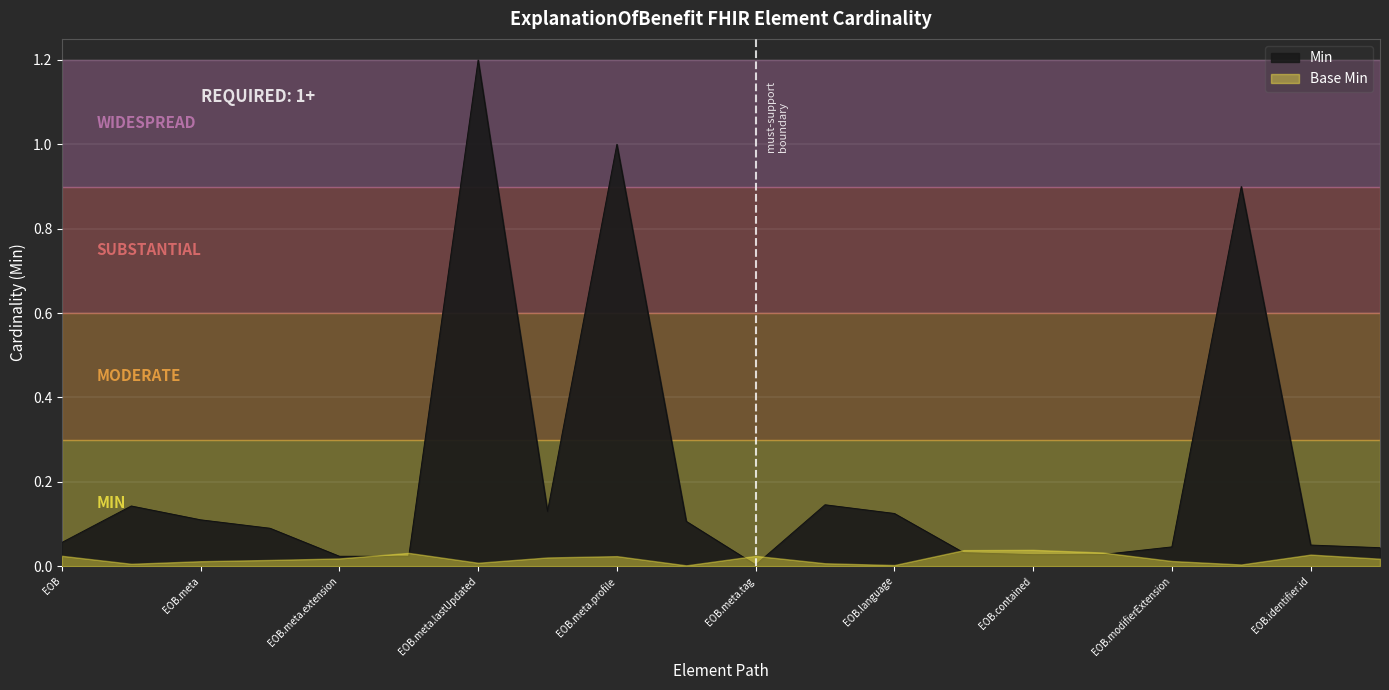

Does the chart display data point markers on the line(s)?

No